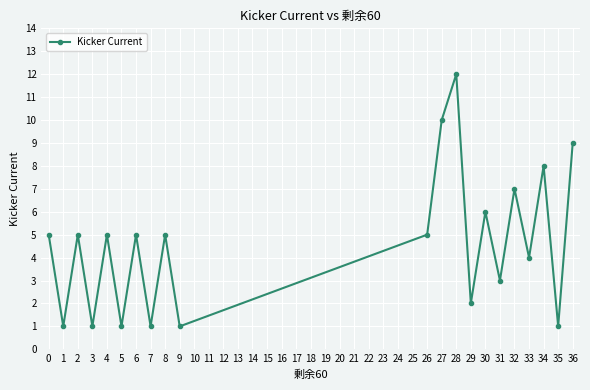

What is the value of the 16th point from the left?

3